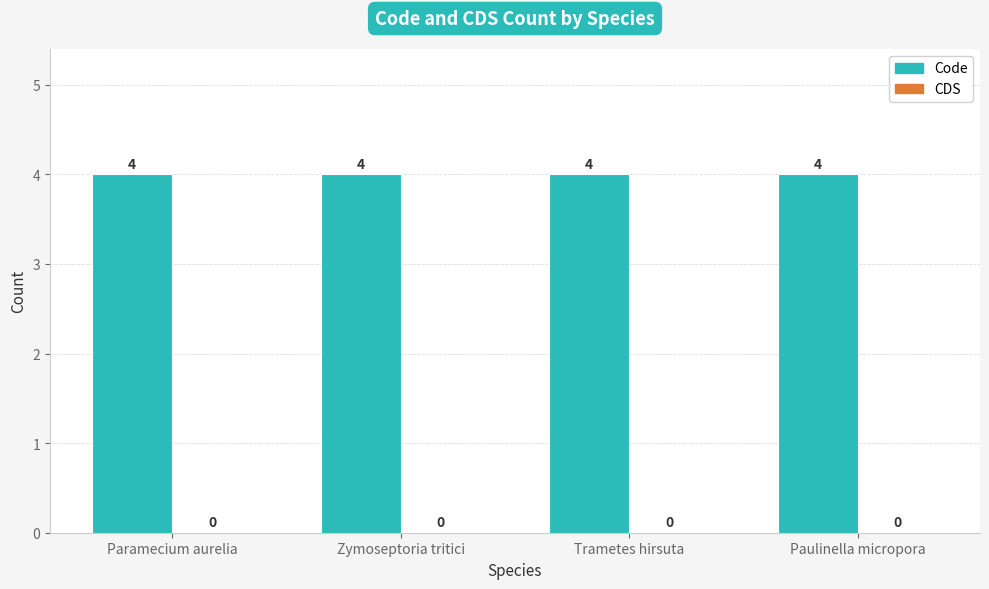

What is the label of the 4th bar from the left?

Paulinella micropora